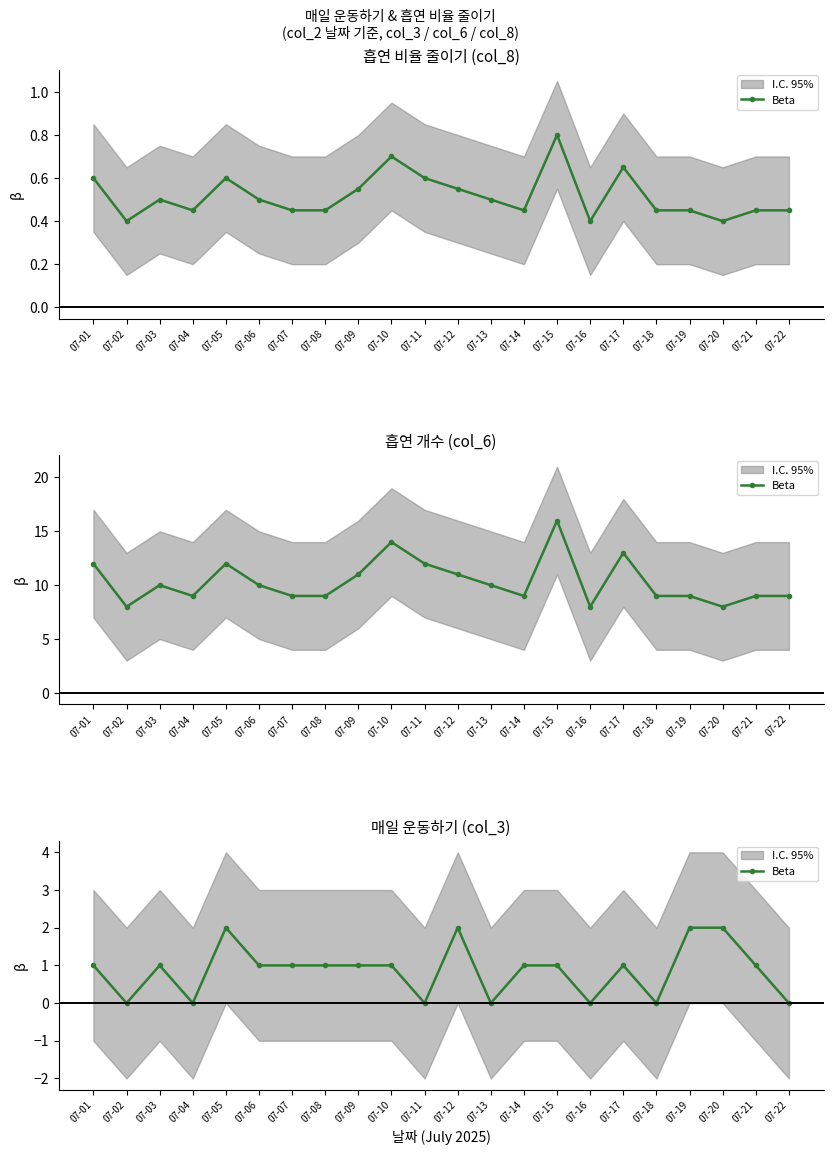

Is it true that the value at 07-11 is 0?

True